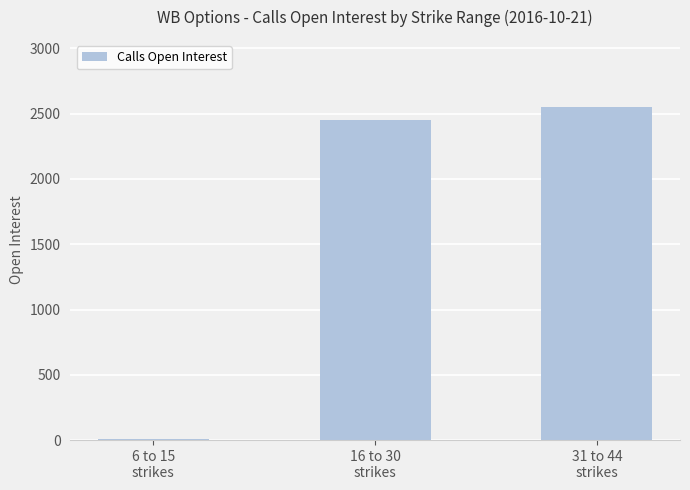

What is the difference between the second highest and minimum values?

2439